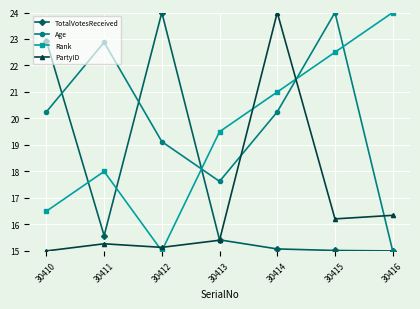

True or false: PartyID has a value of 26.9 at 30413.

False